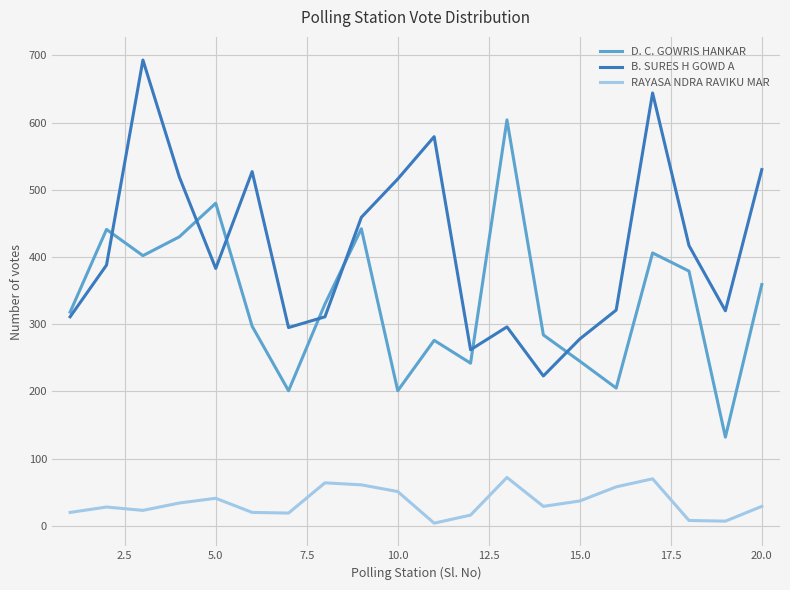

True or false: D. C. GOWRIS HANKAR and RAYASA NDRA RAVIKU MAR intersect in this chart.

False